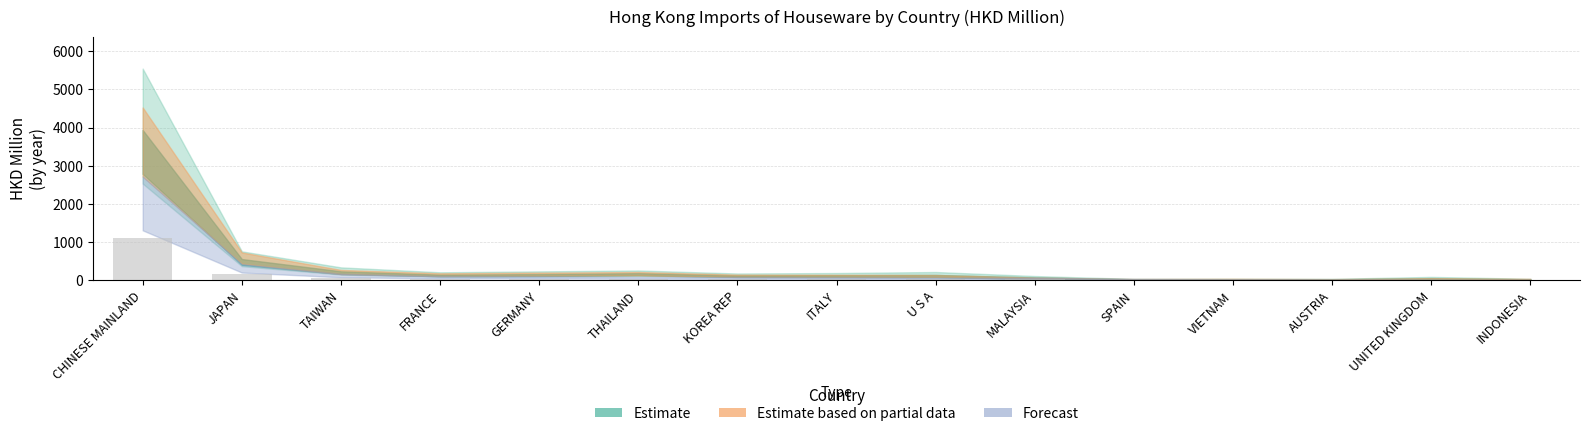

Approximately how many times larger is the value at SPAIN compared to KOREA REP?

0.5